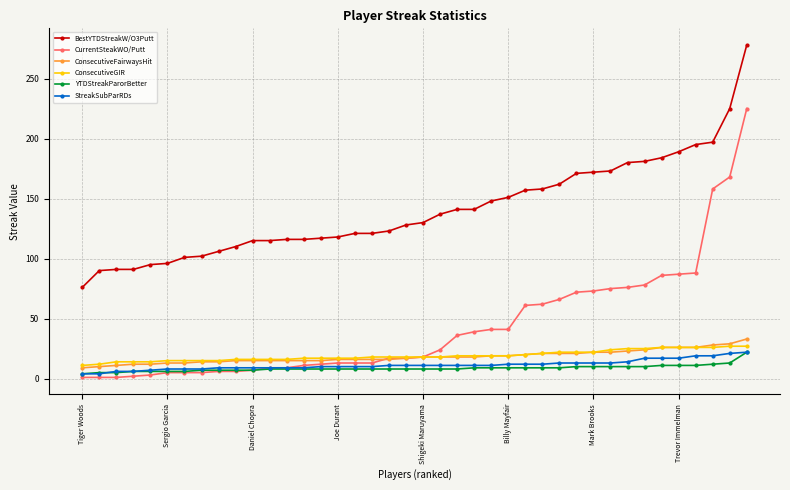

Which series has the largest total across all categories?

BestYTDStreakW/O3Putt